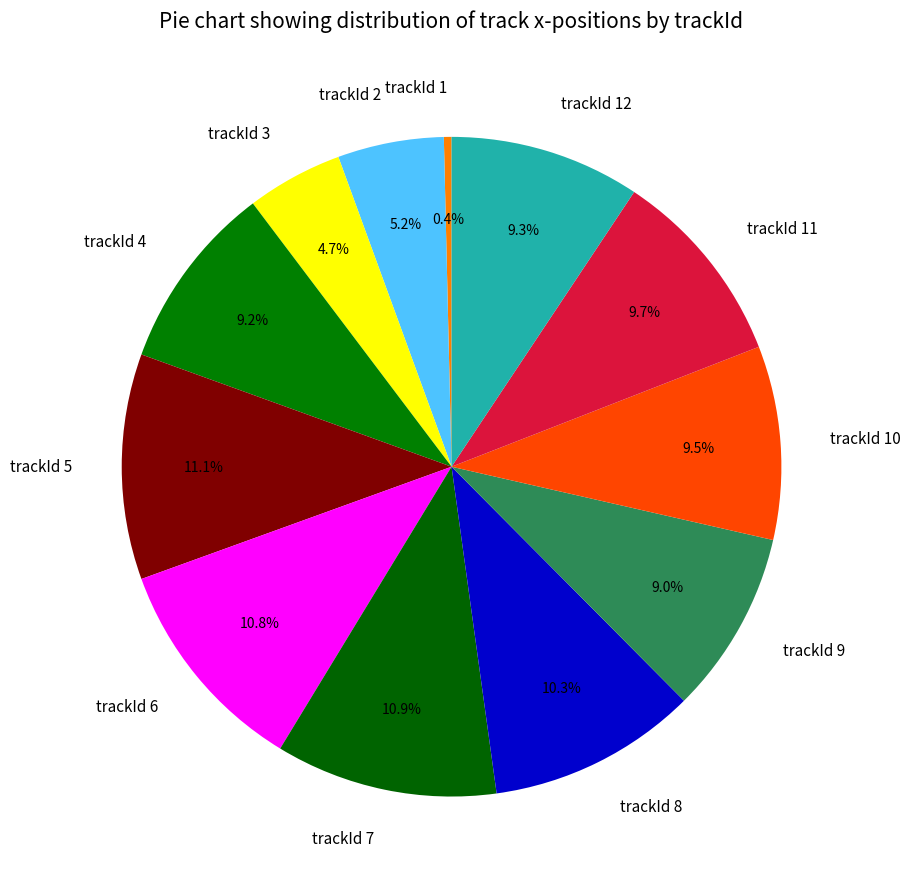

What is the smallest slice in the pie chart?

trackId 1